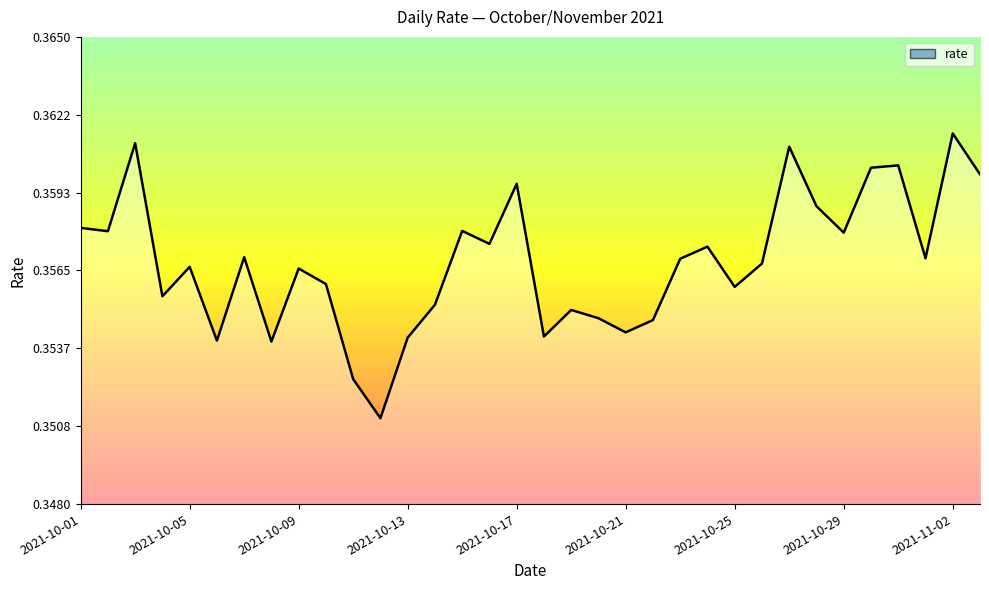

True or false: there are more than 2 points higher than both neighbors.

True